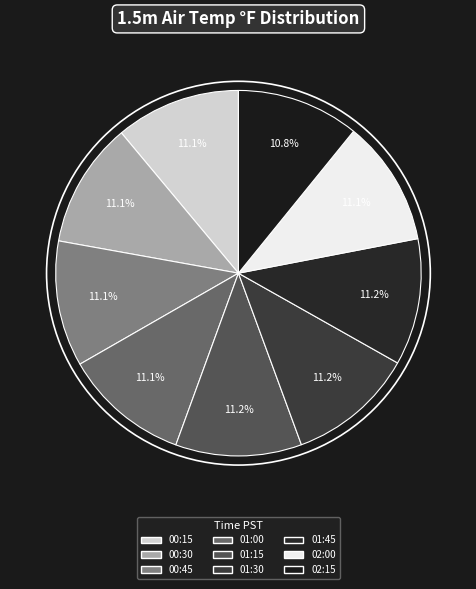

What is the smallest slice in the pie chart?

02:15